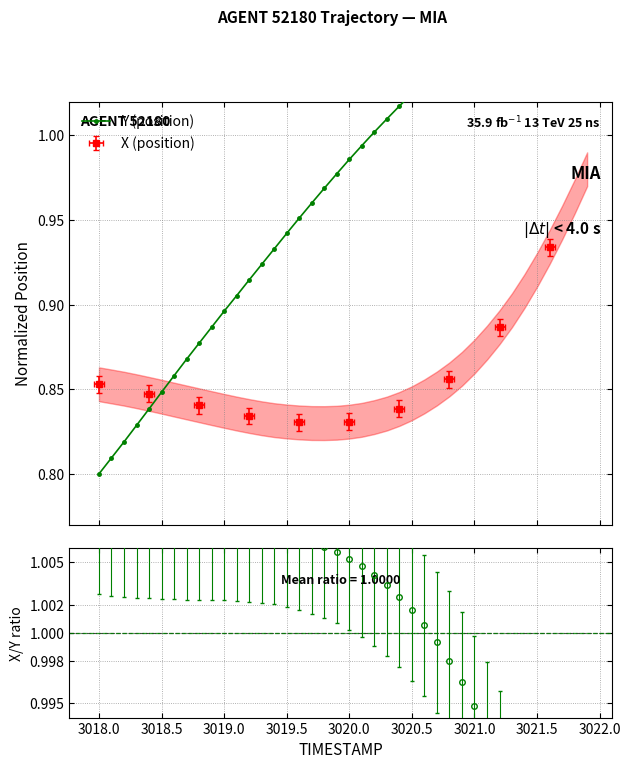

Does the chart display data point markers on the line(s)?

Yes